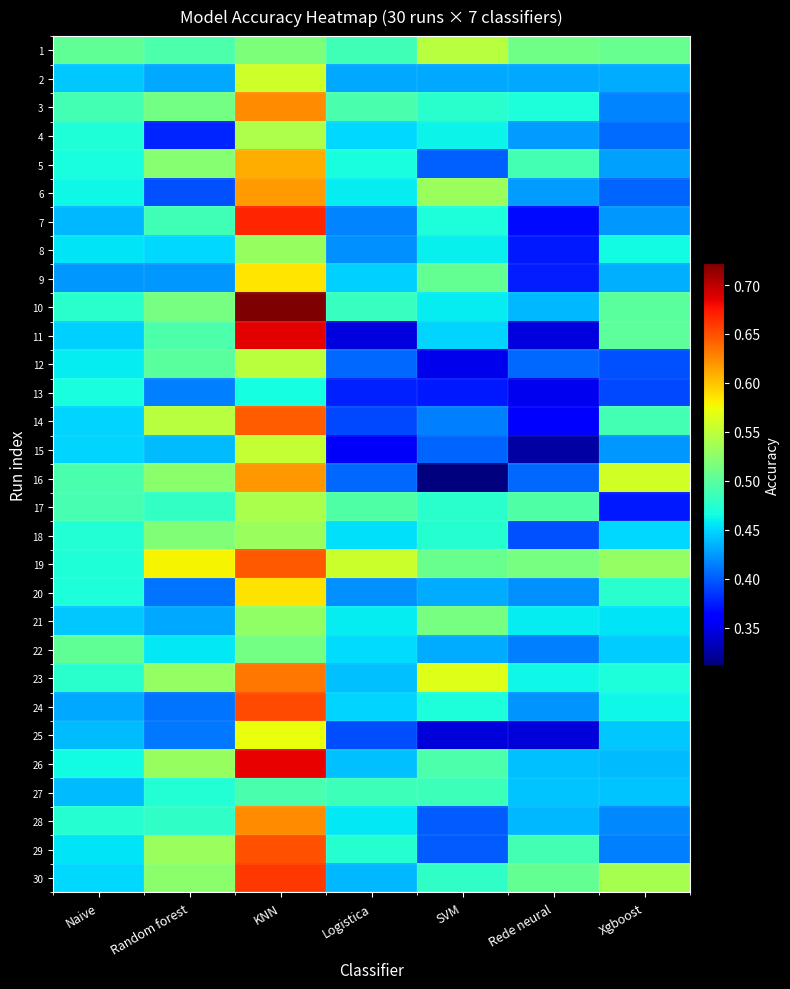

Rank the series by their maximum value, from highest to lowest.

10, 11, 26, 7, 30, 24, 29, 19, 14, 23, 3, 28, 16, 6, 5, 20, 9, 25, 2, 15, 12, 1, 4, 17, 18, 8, 21, 22, 27, 13